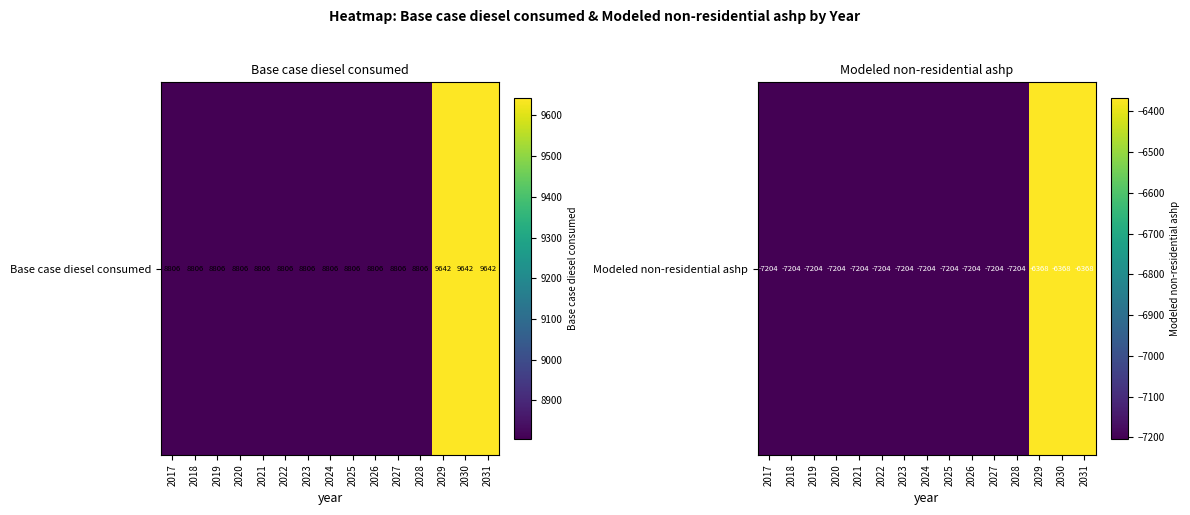

At which label does the data first exceed -7203?

2029